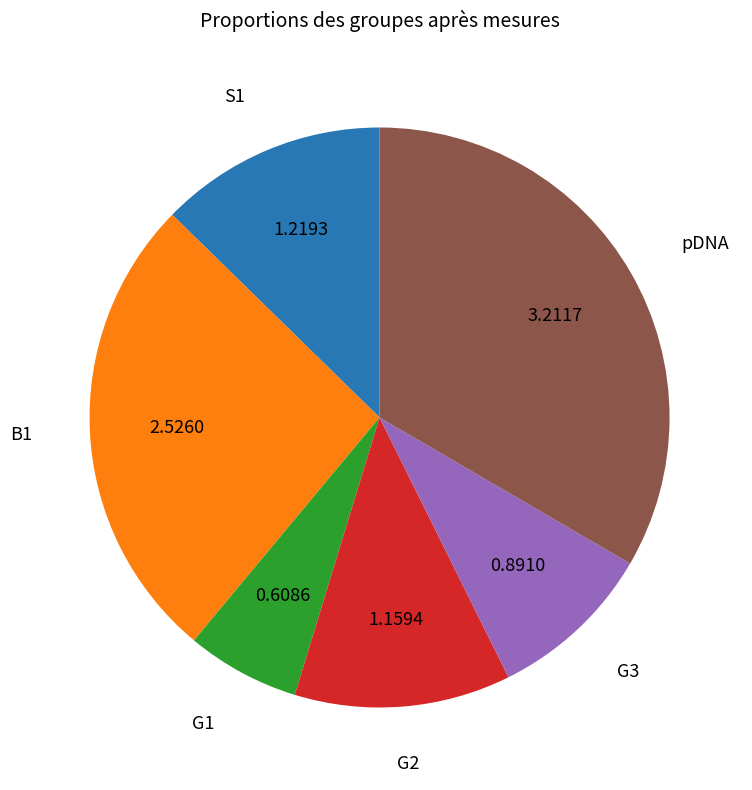

Does any single category account for the majority?

No